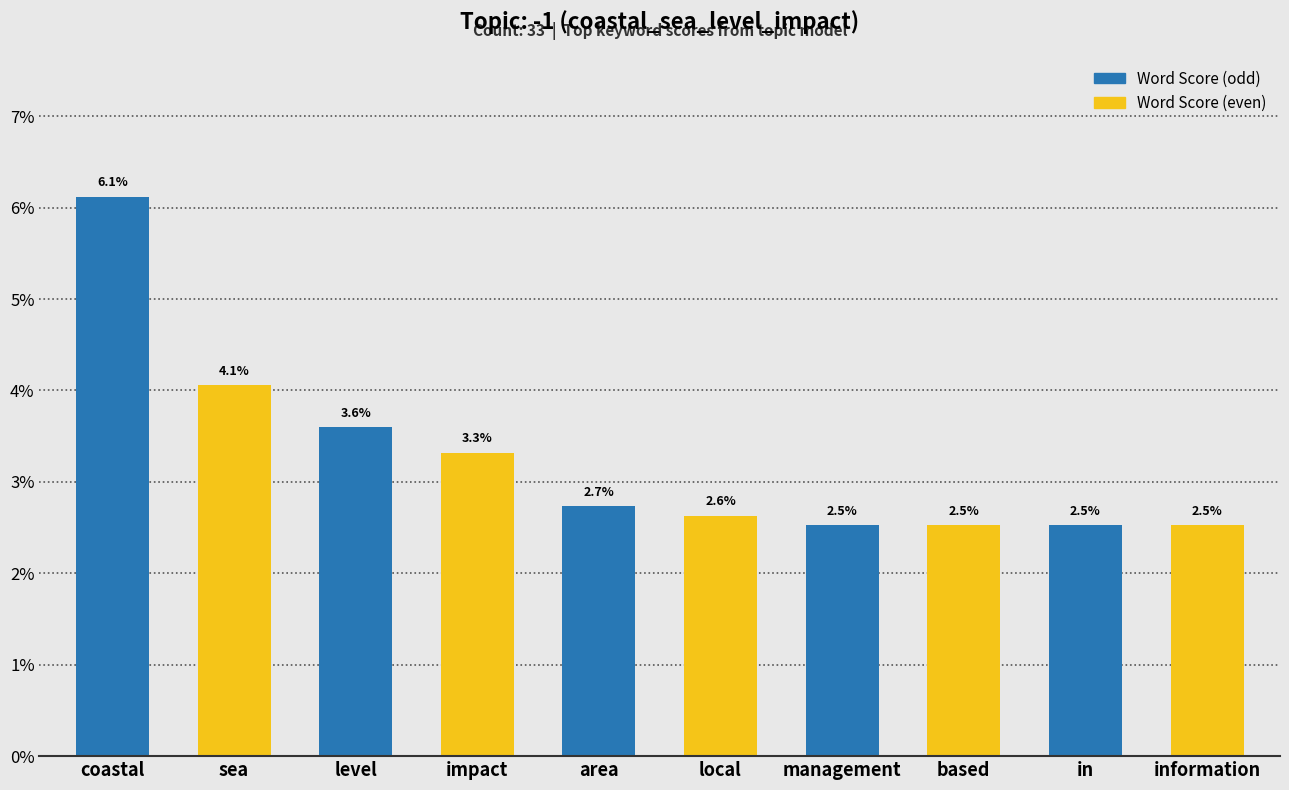

Rank the categories by value from highest to lowest.

coastal, sea, level, impact, area, local, management, based, in, information